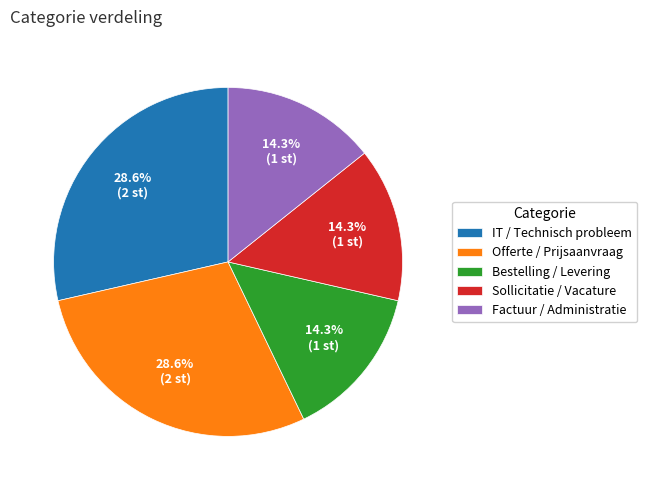

What portion of the pie excludes Sollicitatie / Vacature?

85.7%